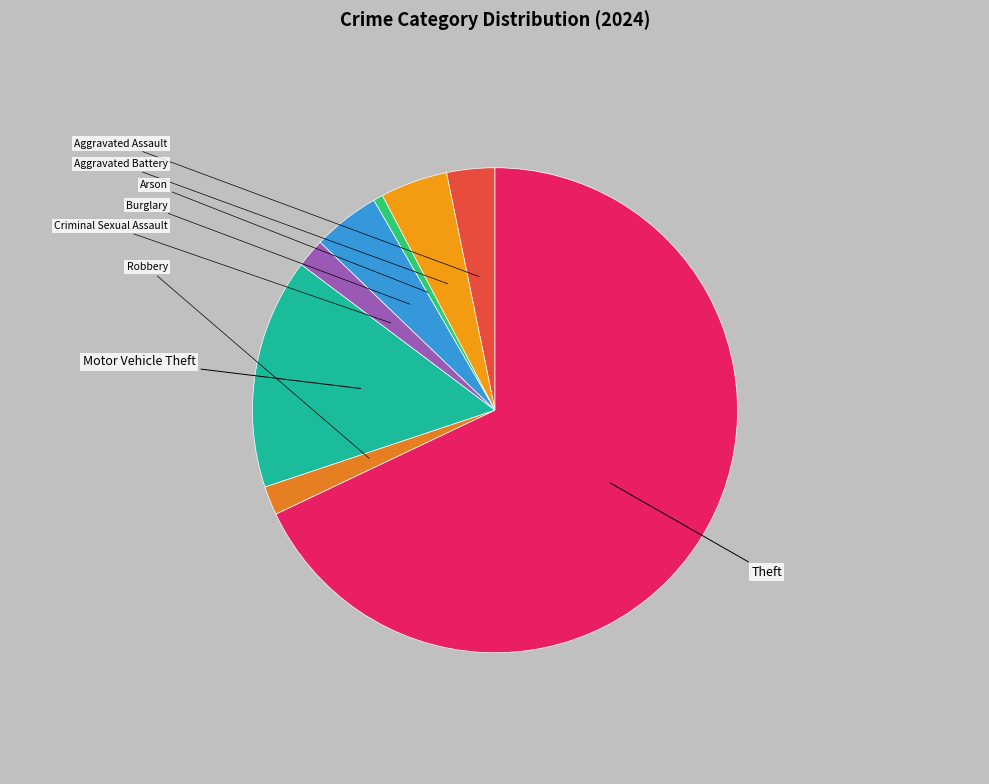

Rank the categories by value from highest to lowest.

Theft, Motor Vehicle Theft, Aggravated Battery, Burglary, Aggravated Assault, Criminal Sexual Assault, Robbery, Arson